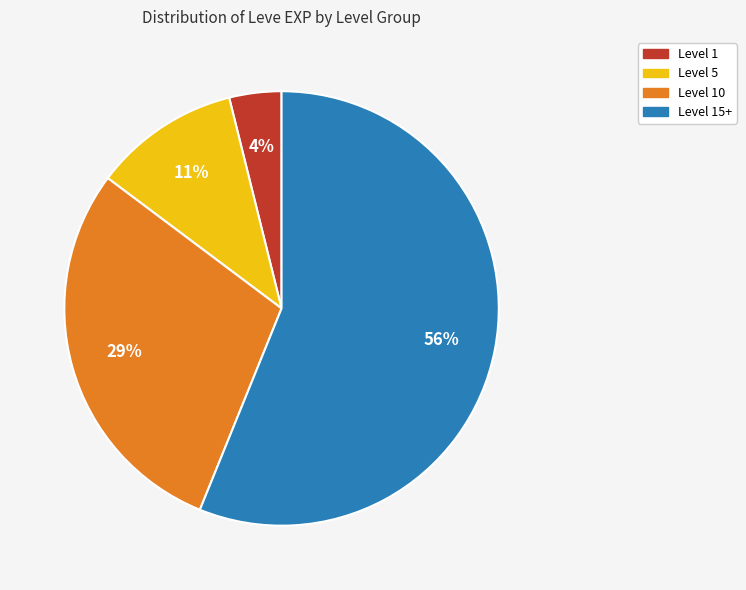

Does any single category account for the majority?

Yes